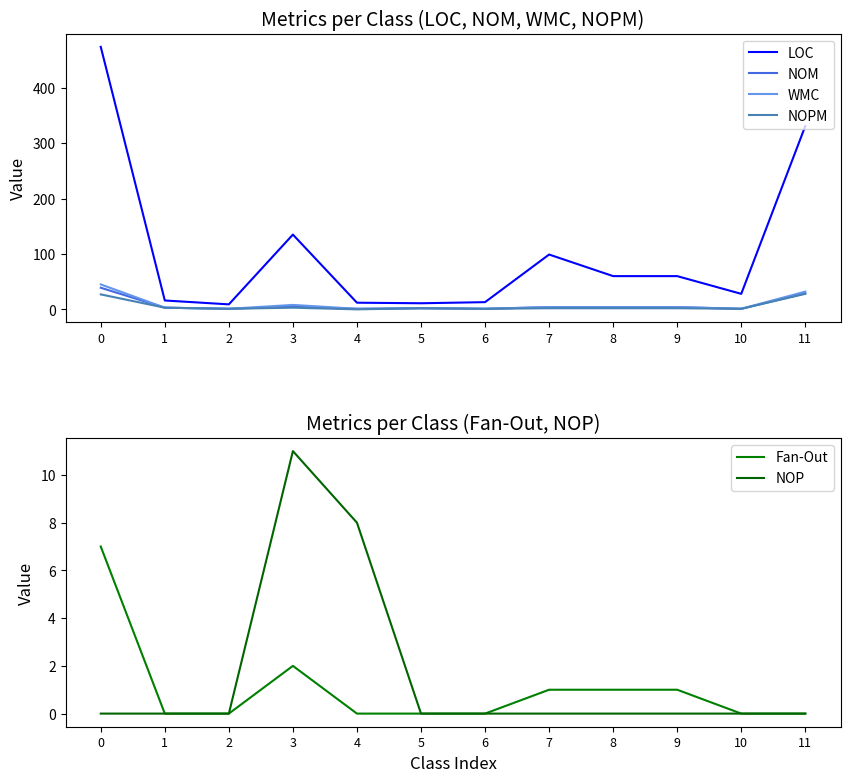

Between 9 and 11, which is larger?

11